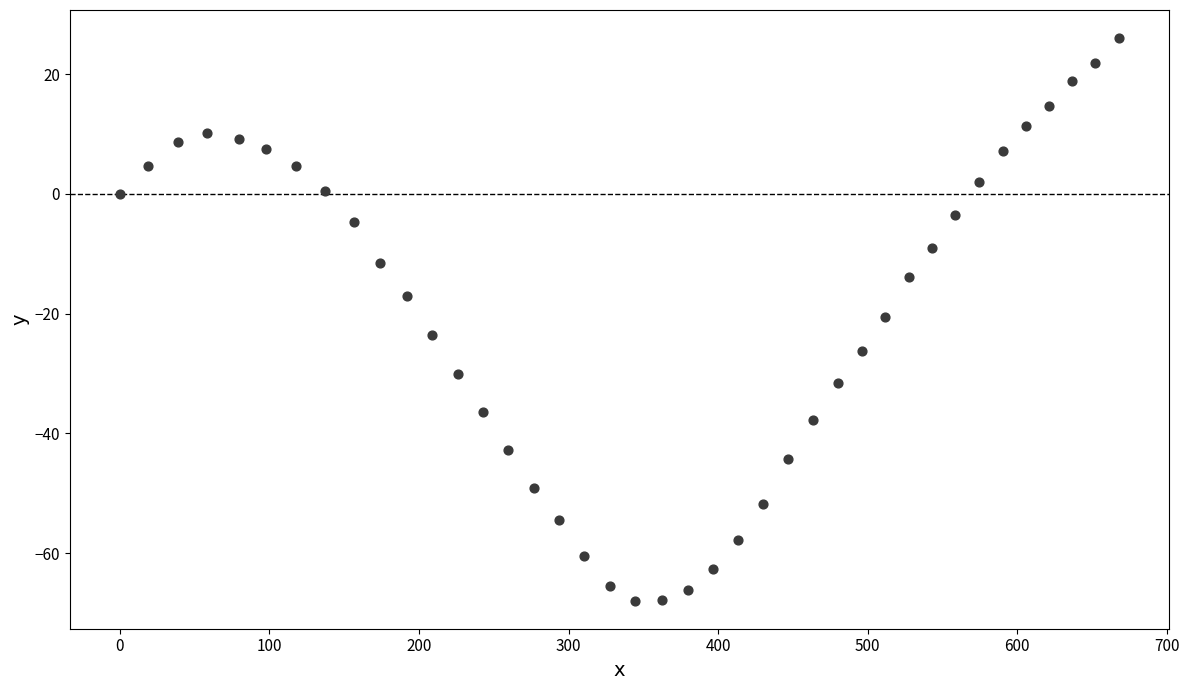

What is the range of Y values (max minus min)?

93.9